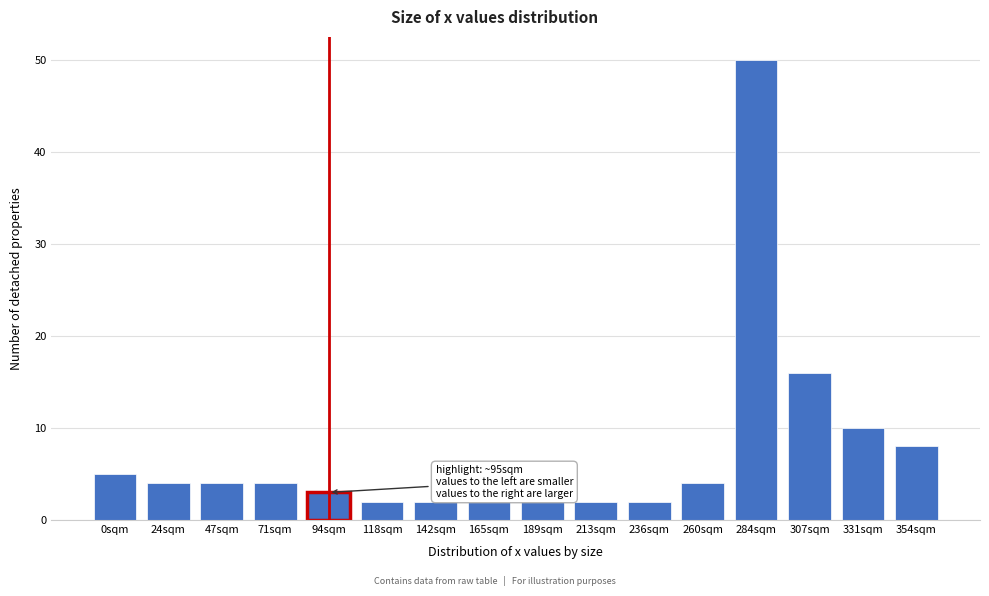

Reading right to left, transcribe all the data shown in this chart.

8	10	16	50	4	2	2	2	2	2	2	3	4	4	4	5